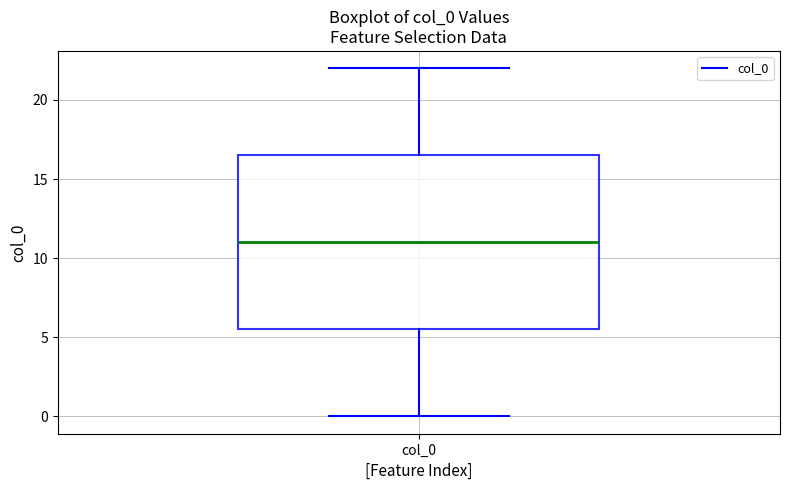

Where does the median line of the box for col_0 sit on the y-axis? The values are not printed on the chart, so give them approximately, as read against the axis.

11.0